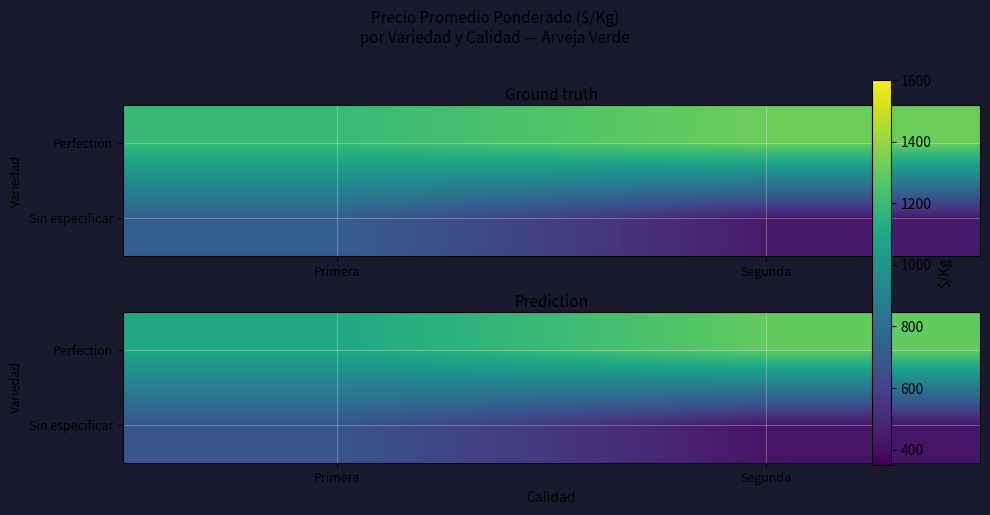

What is the sum of the Perfection values at Primera and Segunda?

2400